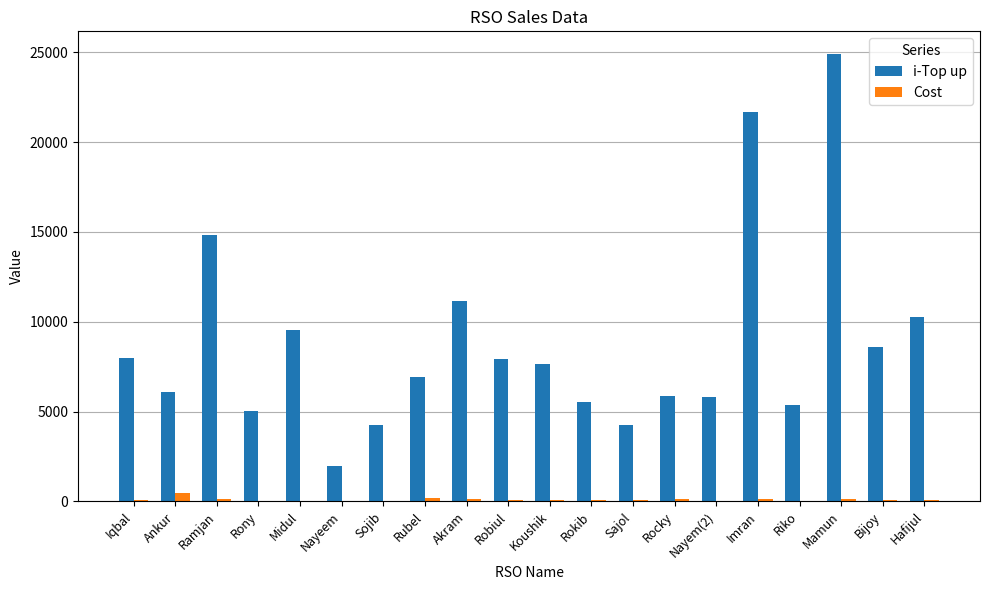

What is the maximum value shown in the chart?

24913